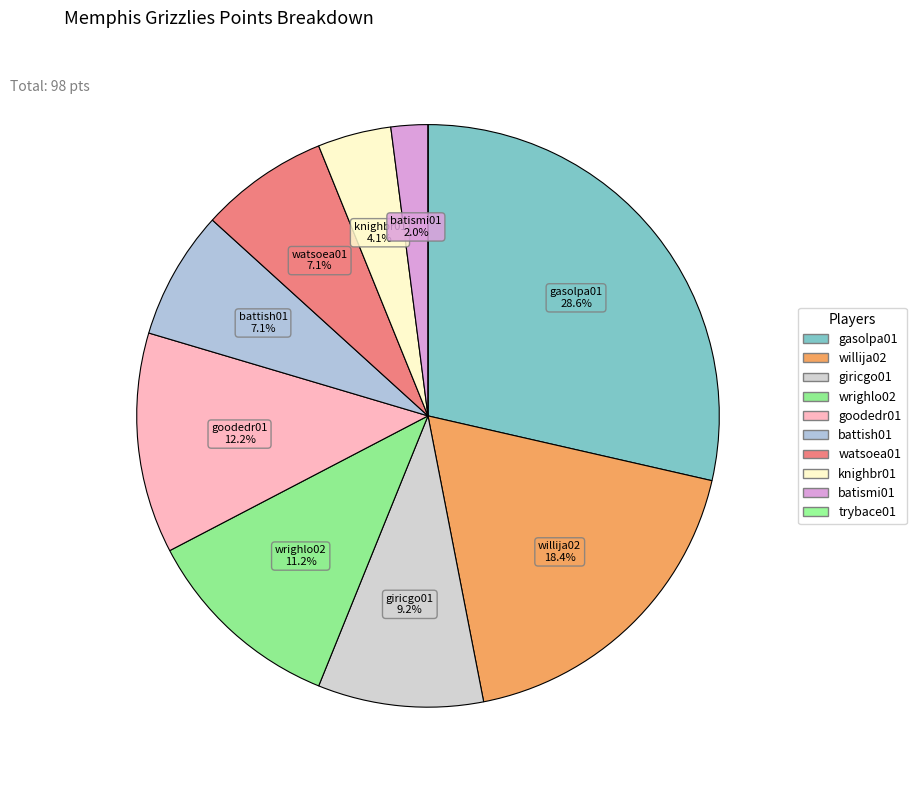

Approximately how many times larger is the value at battish01 compared to giricgo01?

0.8